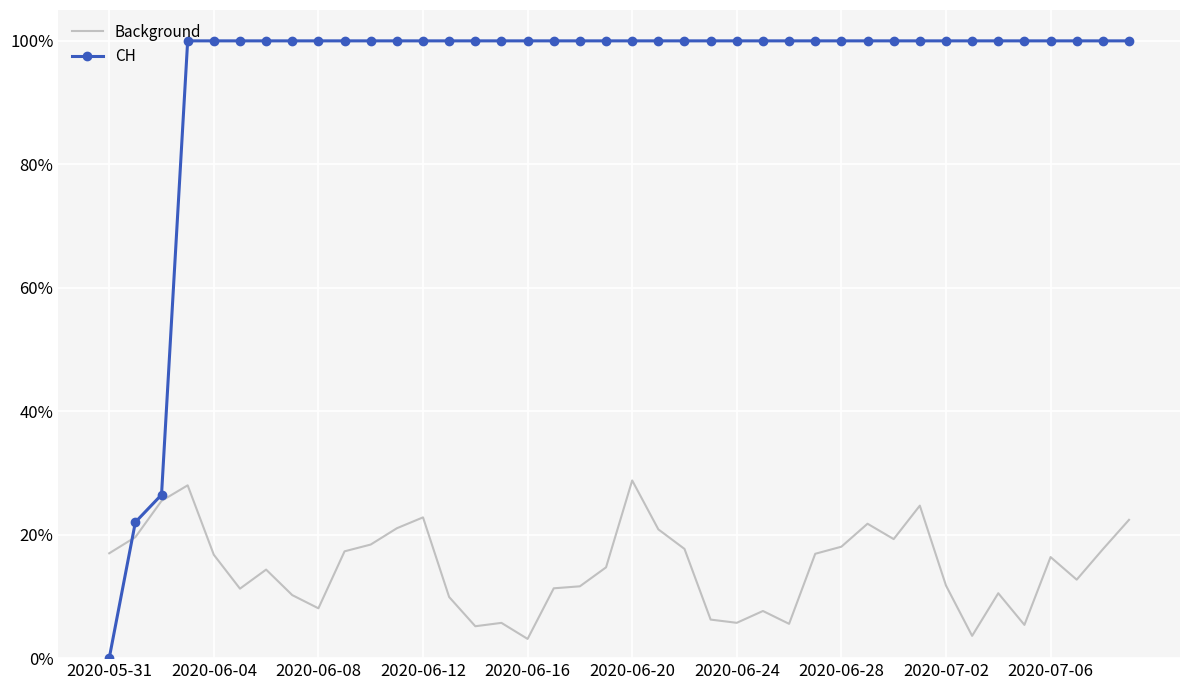

What are all the series names shown in the legend?

Background, CH